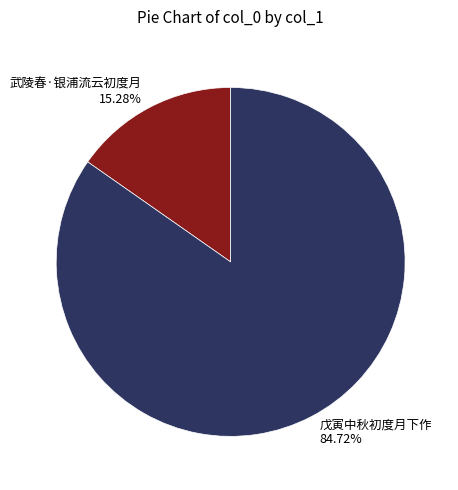

To the nearest percent, what is the average slice percentage?

50%